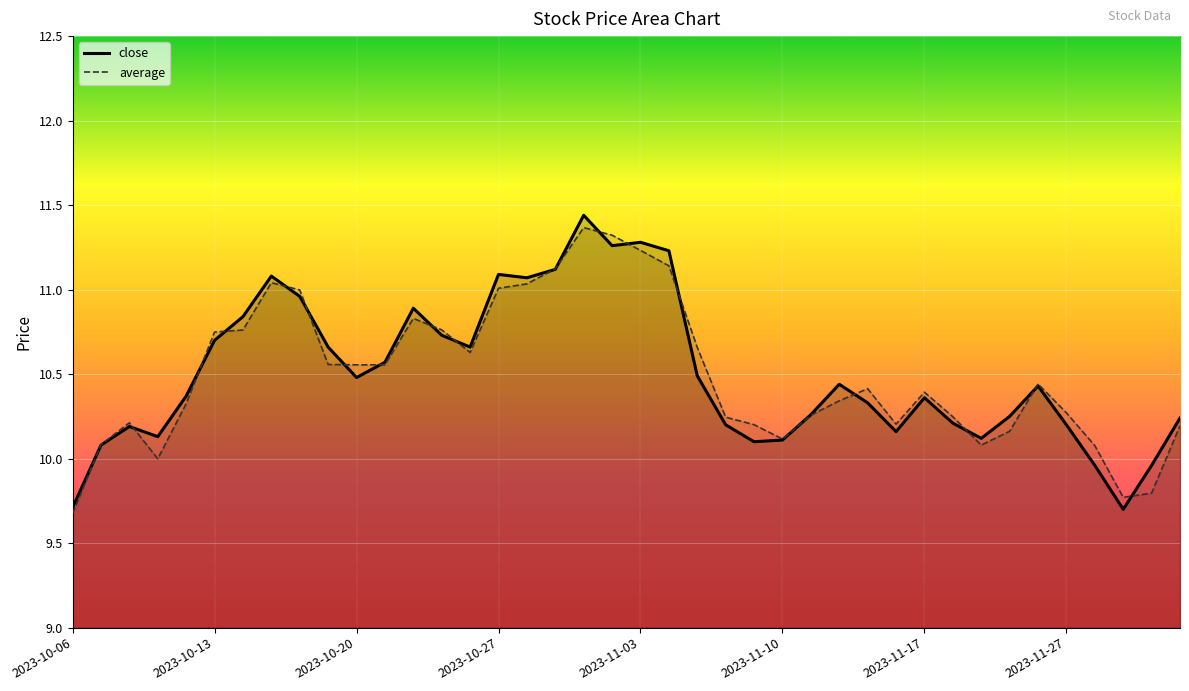

True or false: average has a value of 14.2 at 2023-10-11.

False